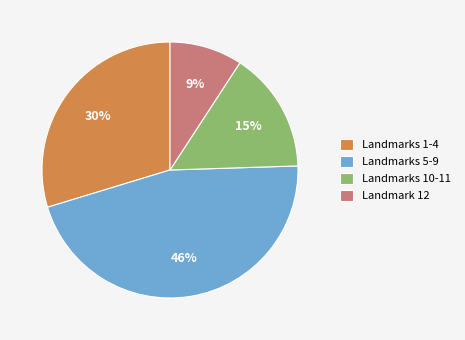

To the nearest percent, what is the difference between the Landmark 12 and Landmarks 1-4 slice percentages?

21%